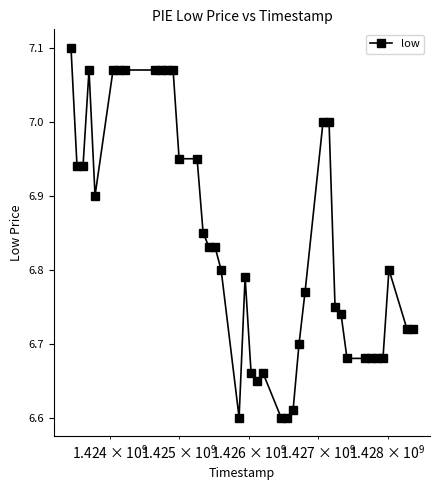

True or false: there are more than 1 points higher than both neighbors.

True